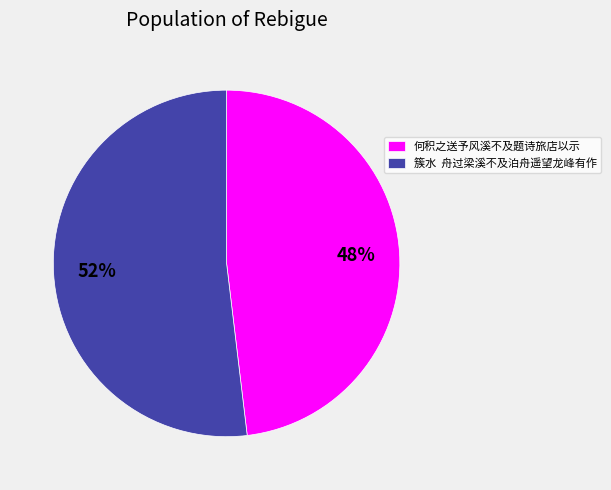

Do 何积之送予风溪不及题诗旅店以示 and 簇水 舟过梁溪不及泊舟遥望龙峰有作 together represent more than half of the pie?

Yes